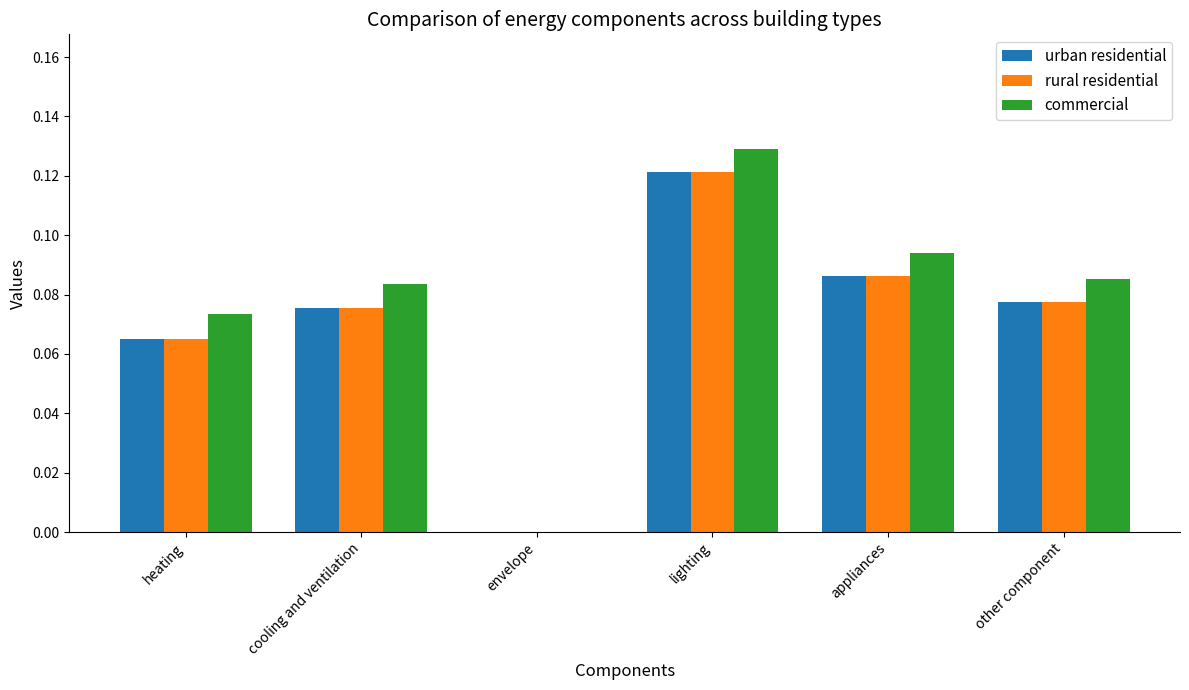

The urban residential series shows 0.0 at cooling and ventilation. True or false?

False